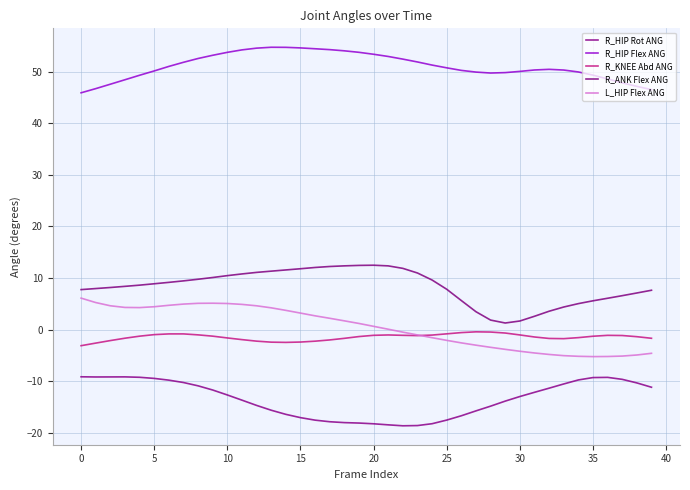

What is the highest value of the L_HIP Flex ANG series?

6.1